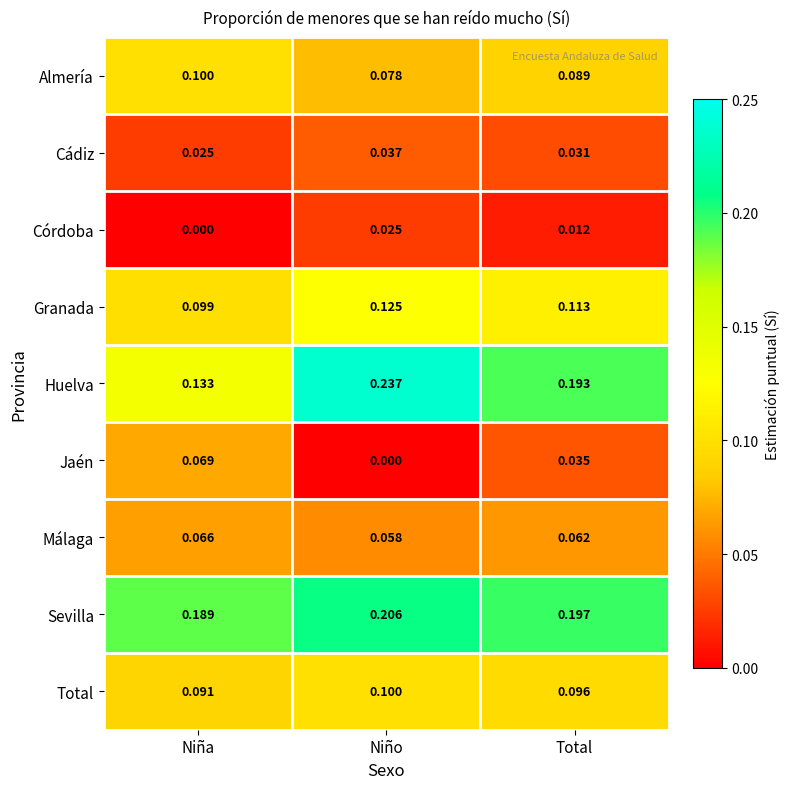

Which series has the widest spread of values?

Huelva